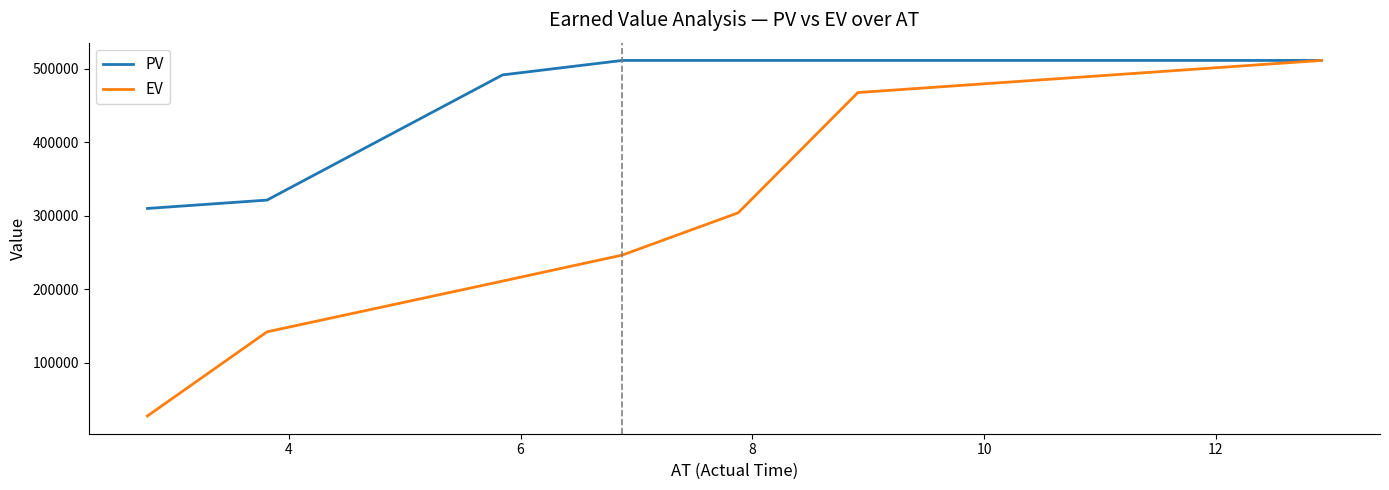

How many lines are shown in the chart?

2